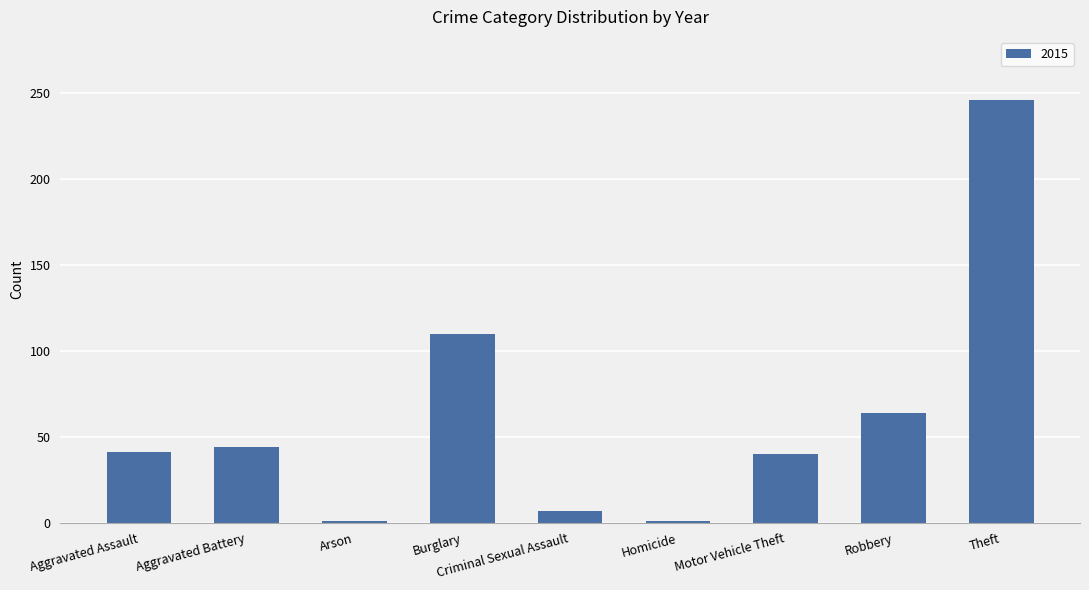

What is the approximate value at Aggravated Battery, to the nearest 50?

50